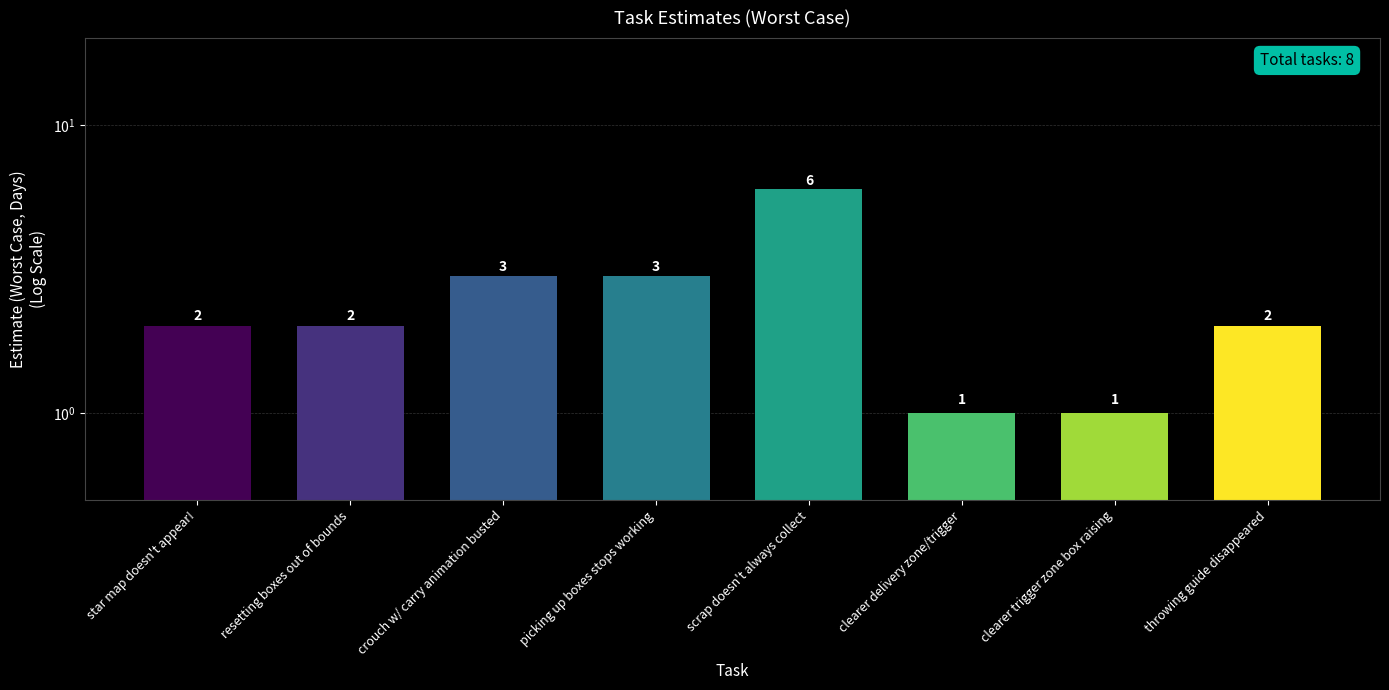

What is the change in value from star map doesn't appear! to scrap doesn't always collect?

+4